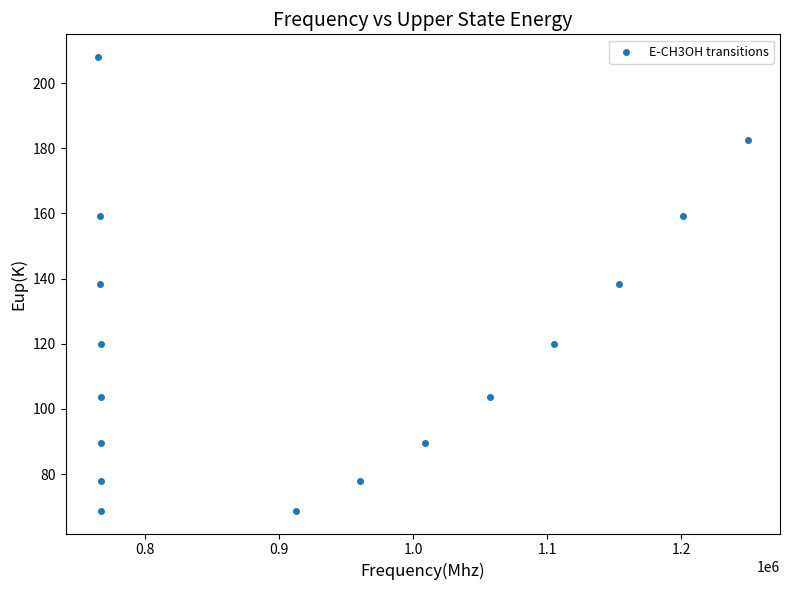

What is the range of Y values (max minus min)?

139.3